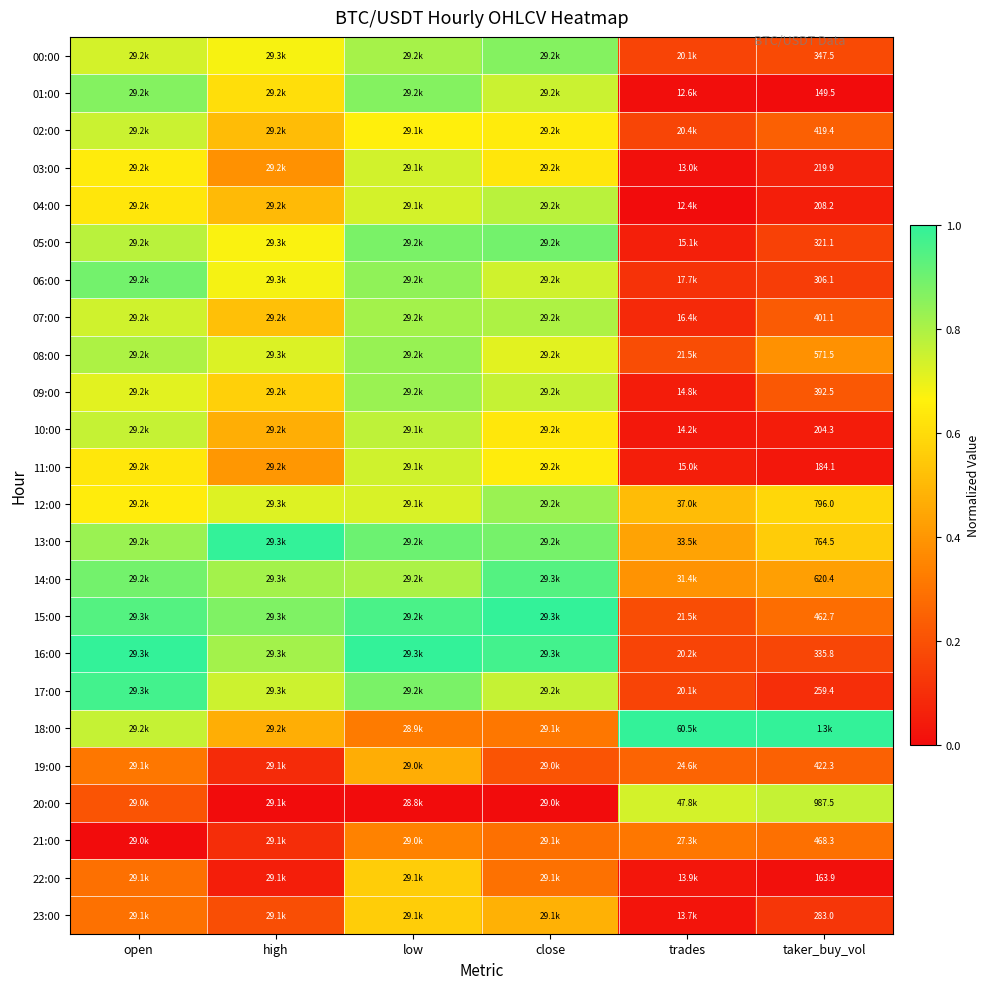

How many 18:00 values are between 0 and 1?

6